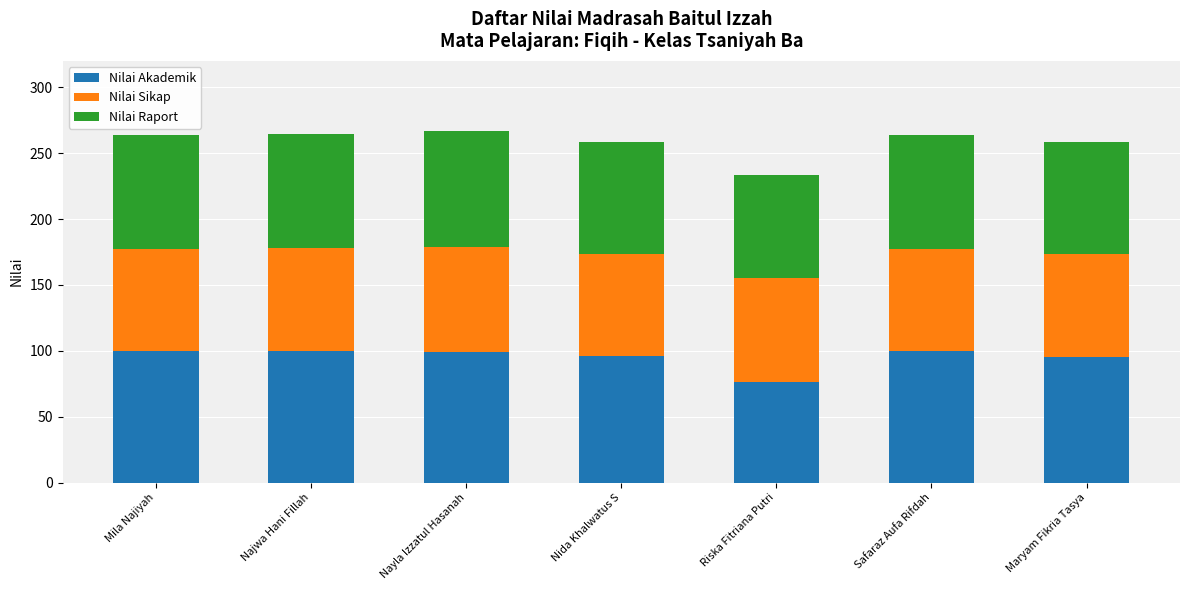

Are the bars horizontal?

No